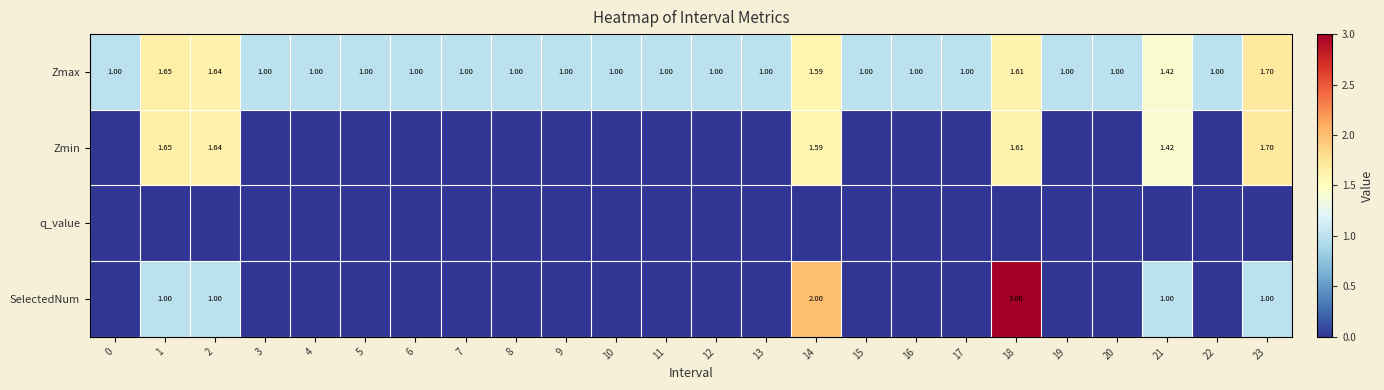

What is the difference between the highest and lowest values at 22?

1.0